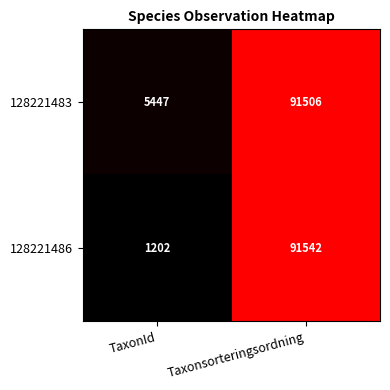

Which label corresponds to the smallest value in the chart?

TaxonId